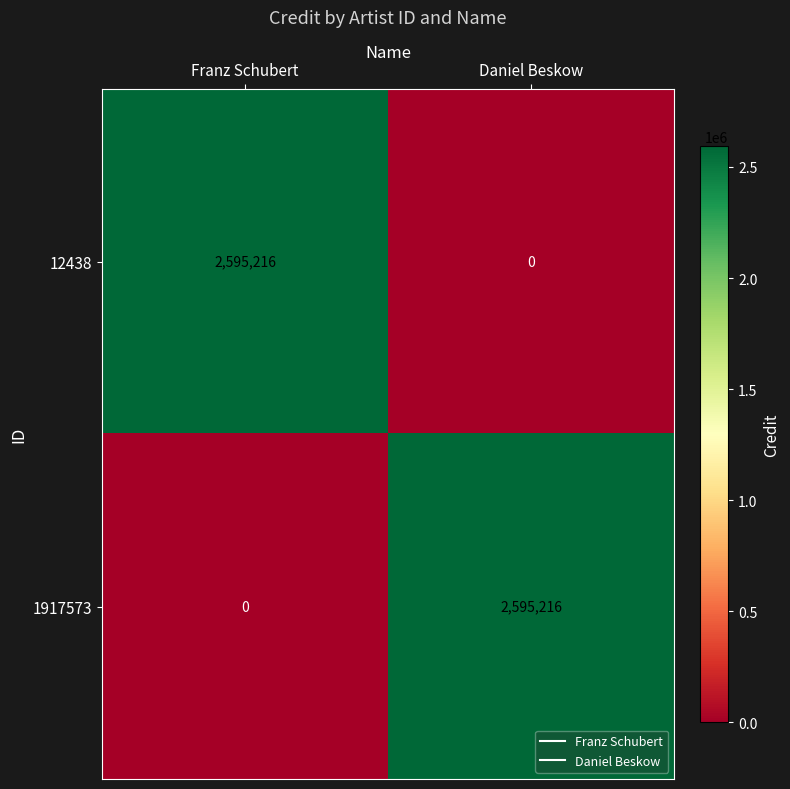

How many series are shown in this chart?

2